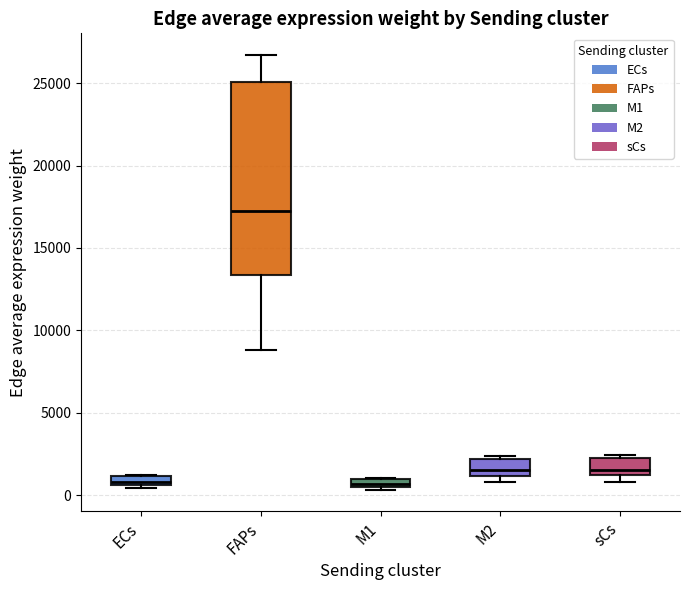

Comparing the boxes themselves (not the whiskers), which one is the tallest?

FAPs